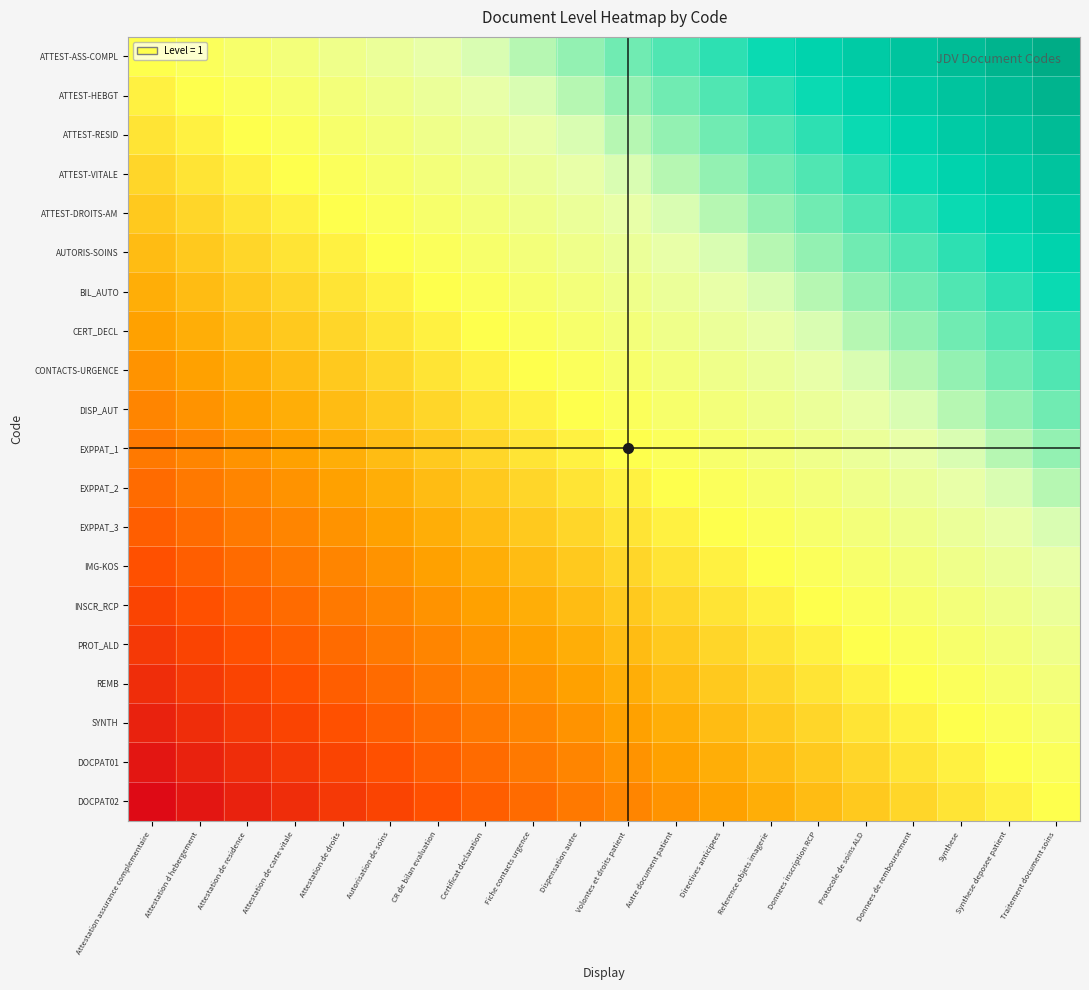

What is the total value across all series at Synthese?

7.5